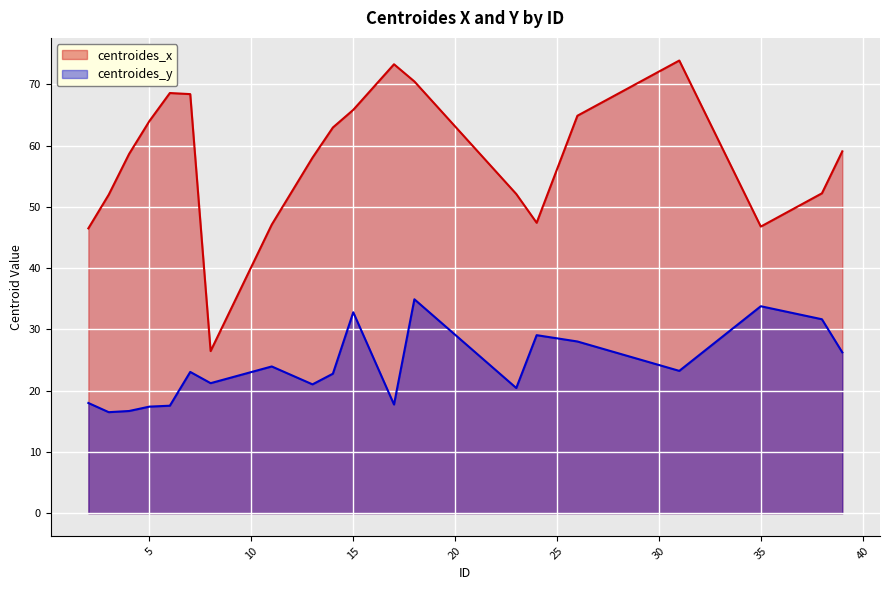

How many interior local valleys does the centroides_y_line series have?

6